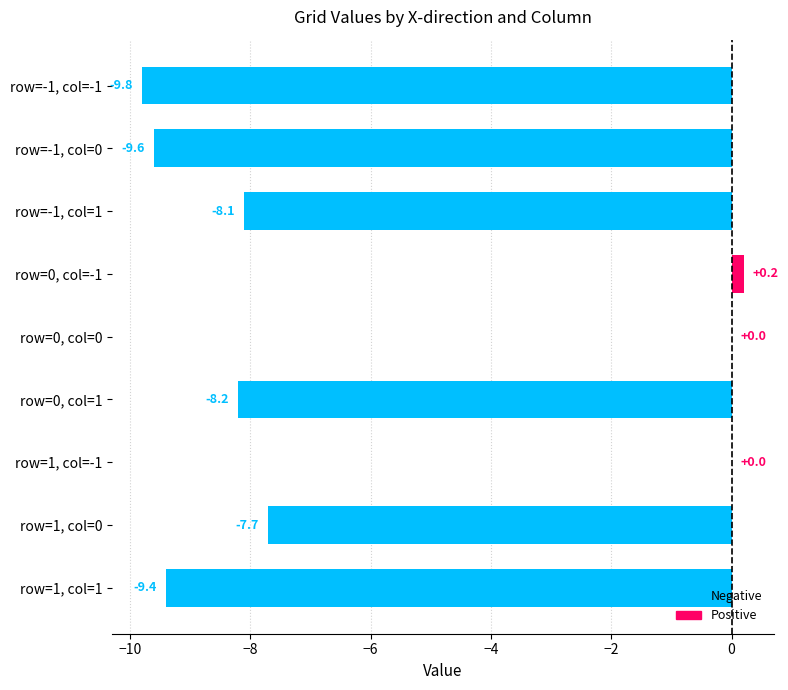

At which category does the chart reach its peak across all series?

row=0, col=-1